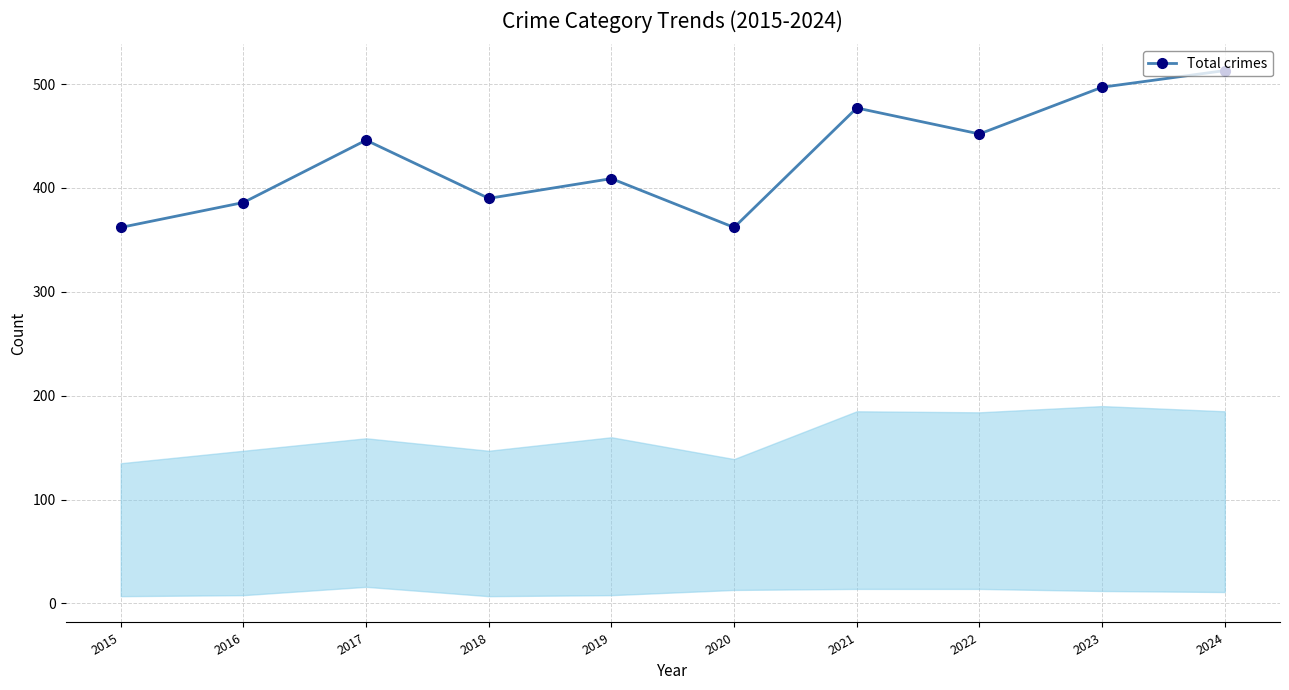

What is the sum of all values?

4294